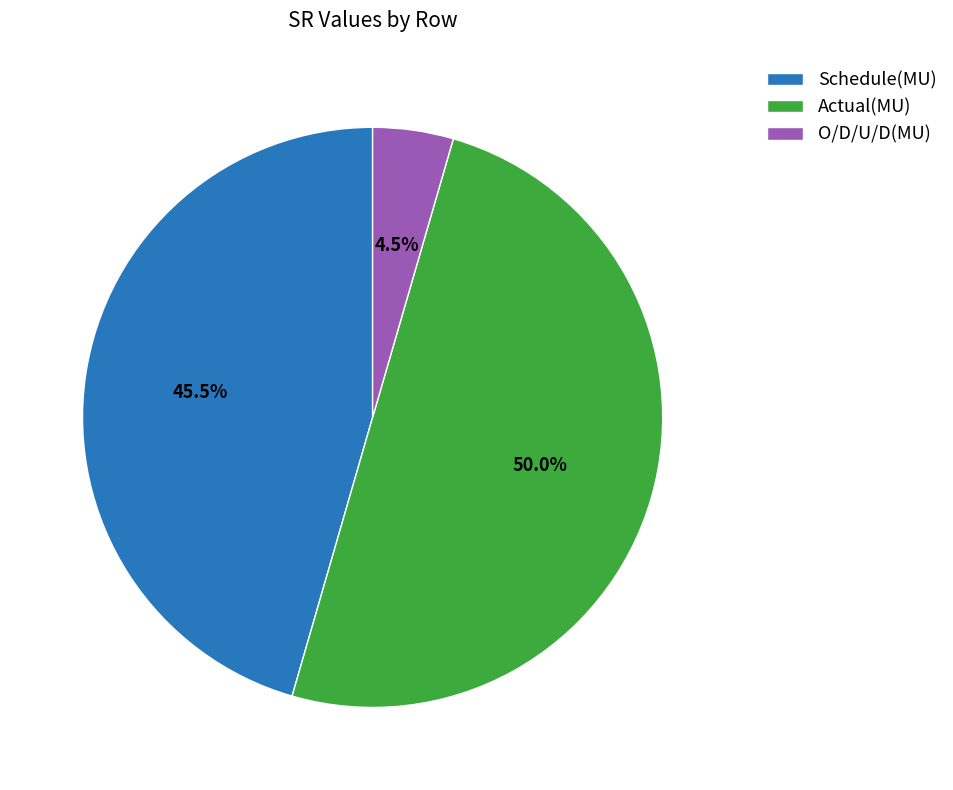

Do O/D/U/D(MU) and Actual(MU) together represent more than half of the pie?

Yes